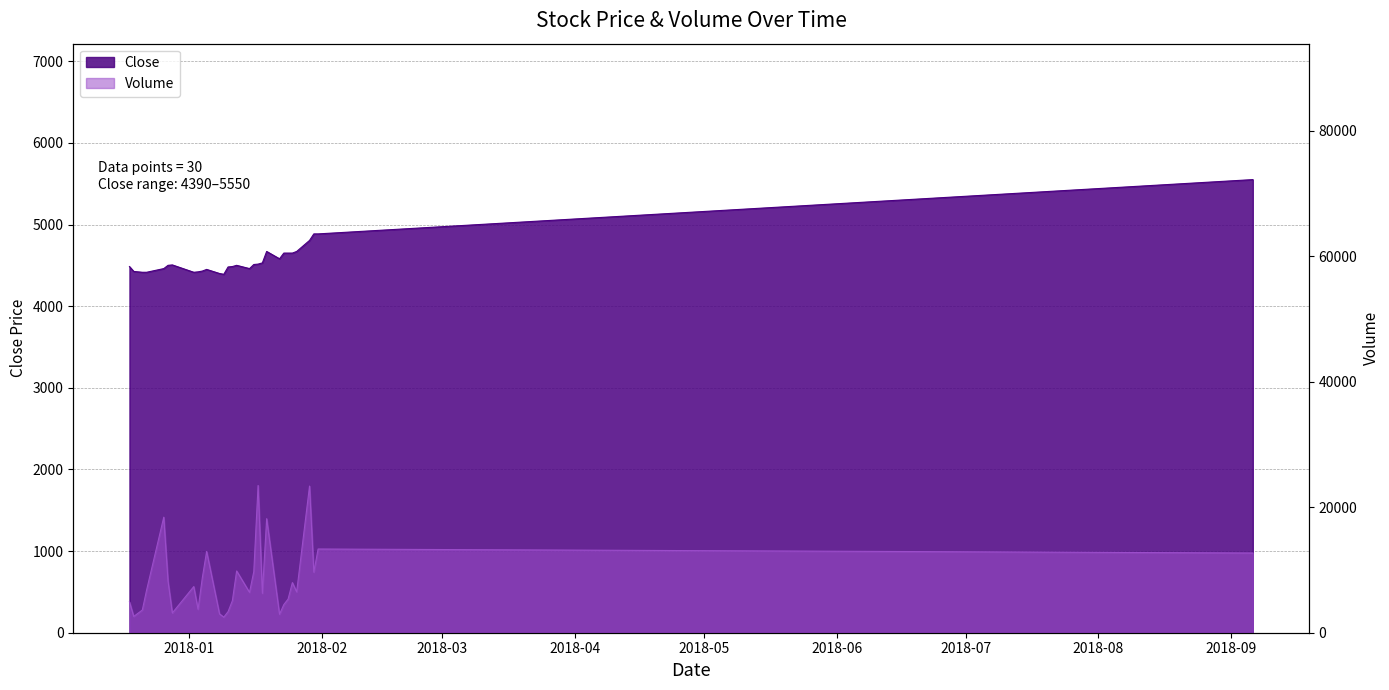

Is it true that Volume equals 9800 at 2018-01-02?

False